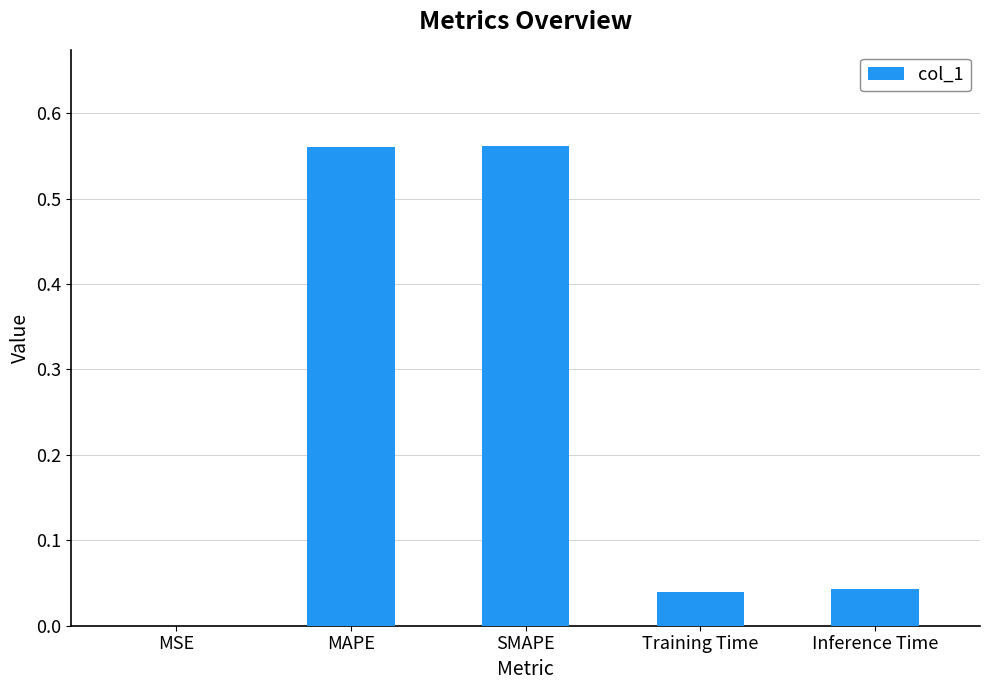

At which label is the value closest to 0?

MSE